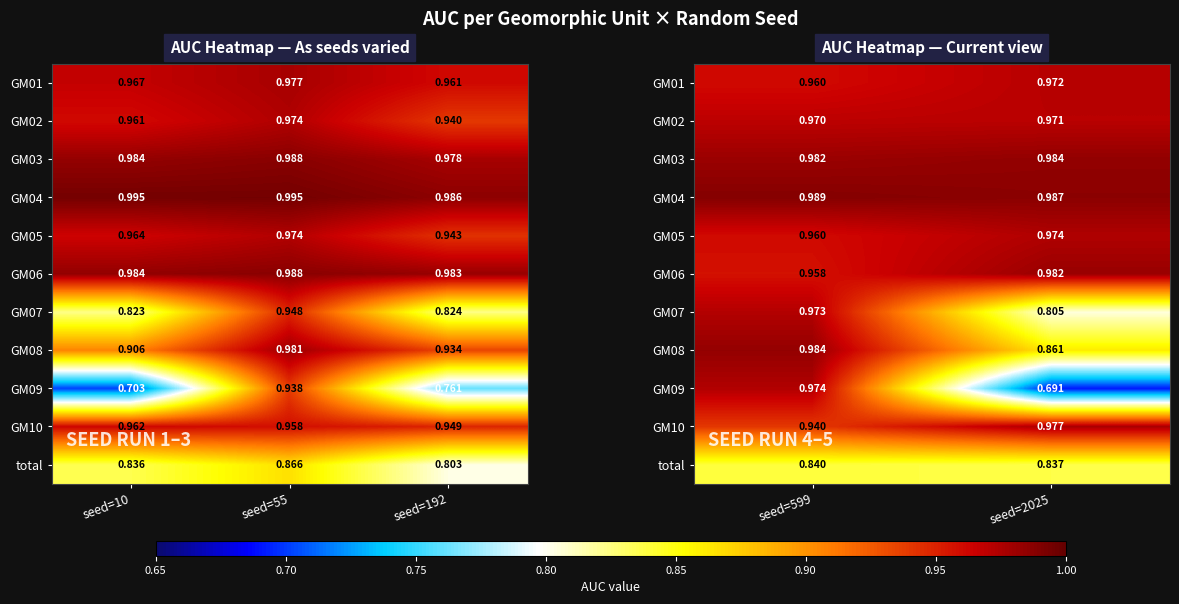

Is the value of GM03 at seed=599 greater than the value of GM06 at seed=2025?

No